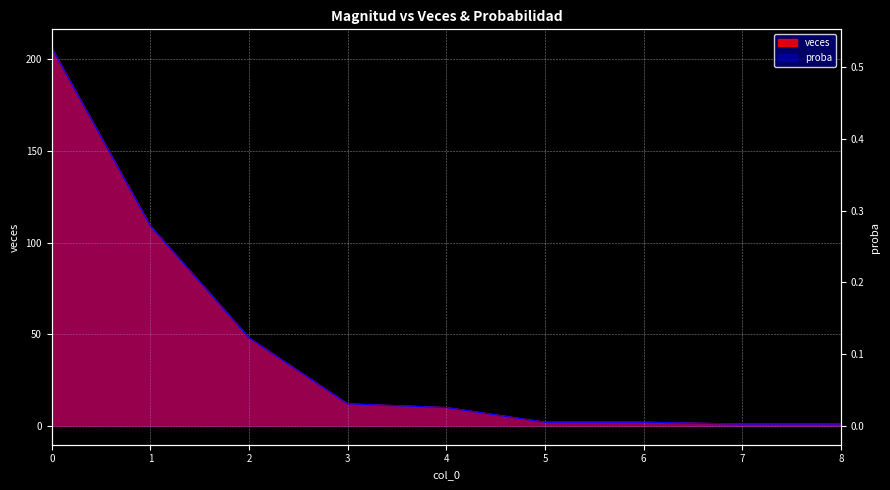

What is the maximum value shown in the chart?

206.0